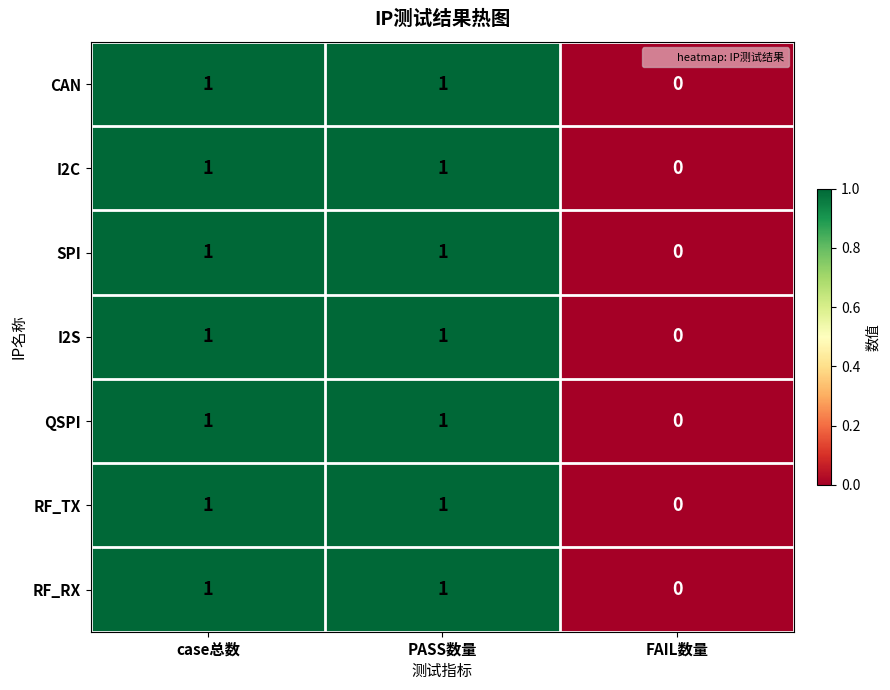

The value of SPI at PASS数量 is 0. True or false?

False